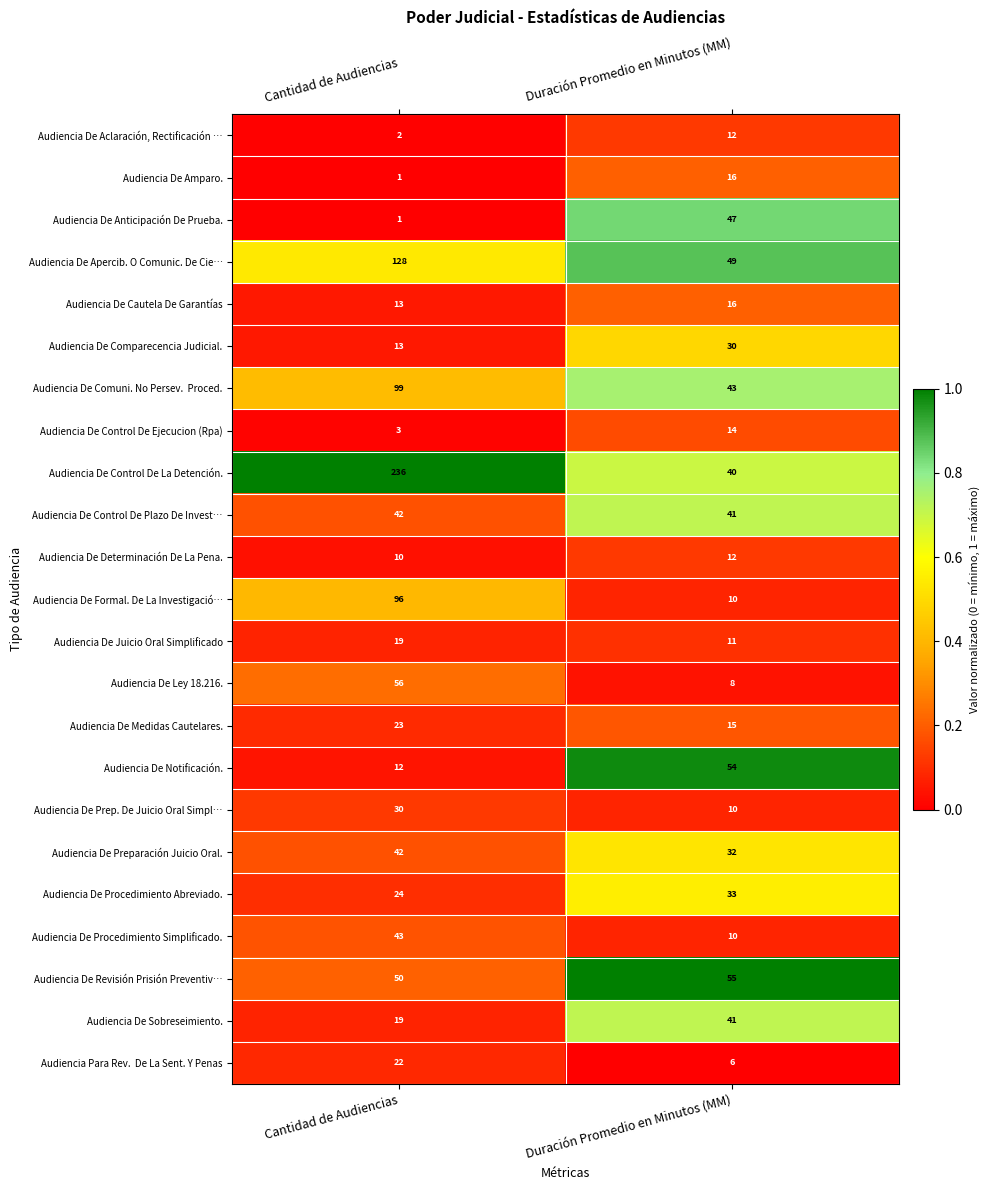

At which category is the sum across all series the highest?

Cantidad de Audiencias